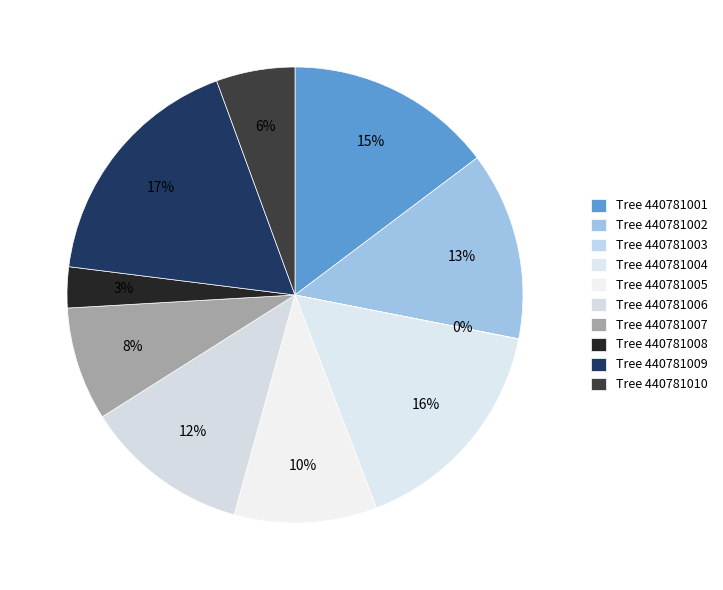

To the nearest percent, what is the difference between the largest and smallest slice percentages?

17%